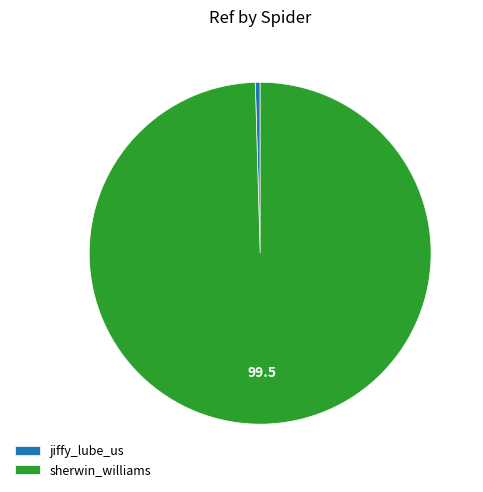

Rank the categories by value from highest to lowest.

sherwin_williams, jiffy_lube_us